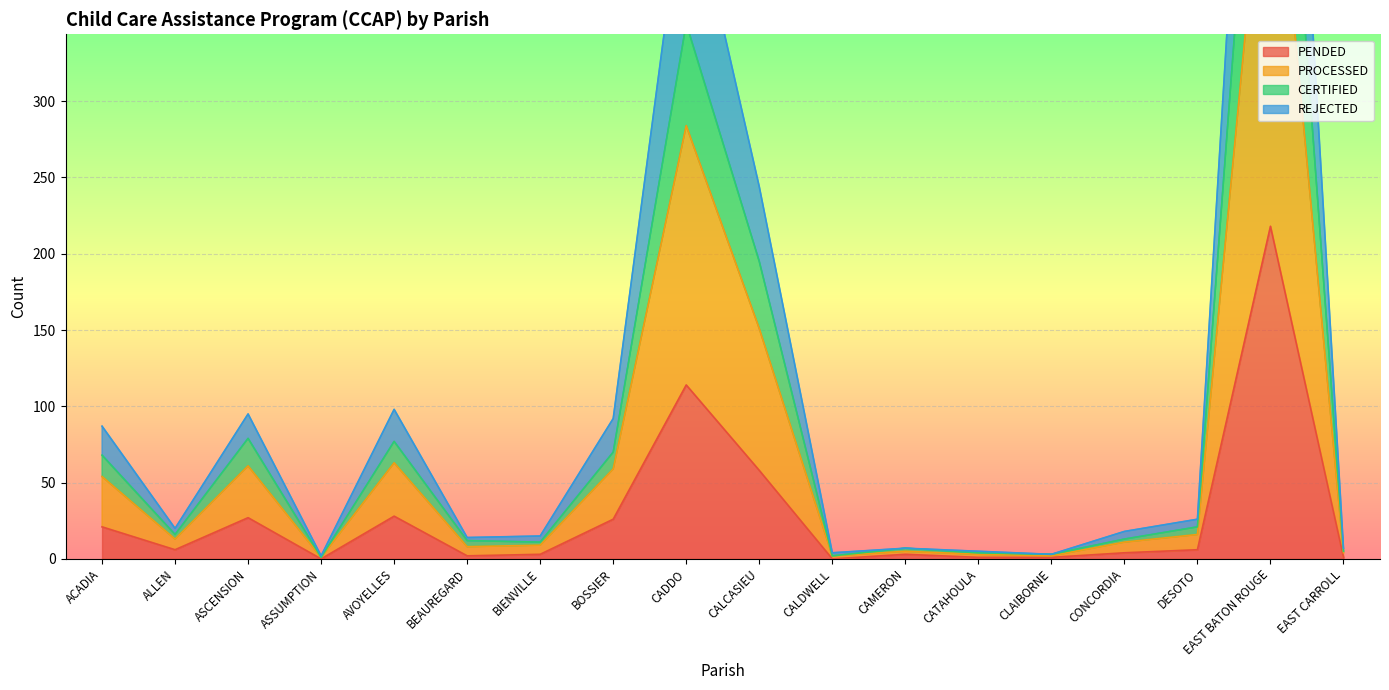

The PENDED series shows 21 at ACADIA. True or false?

True